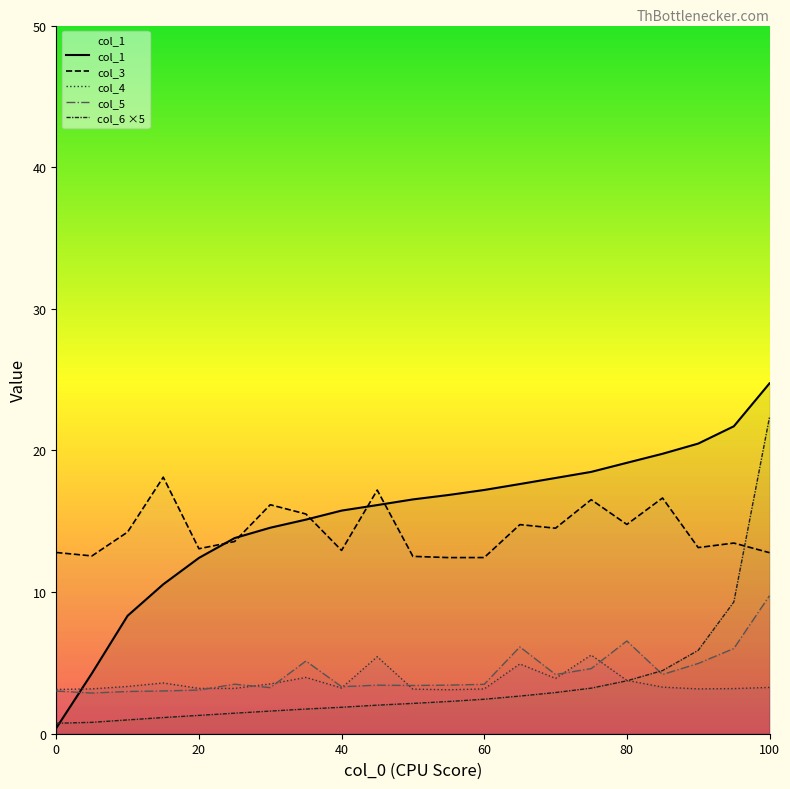

How many lines are shown in the chart?

5